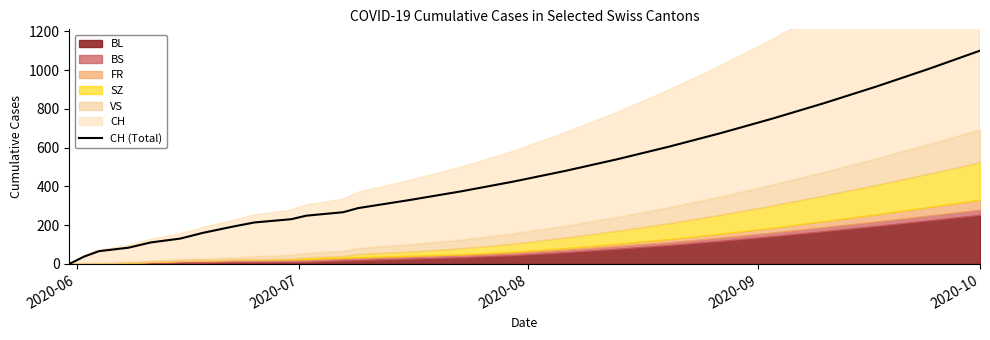

What is the maximum value for CH (Total)?

1100